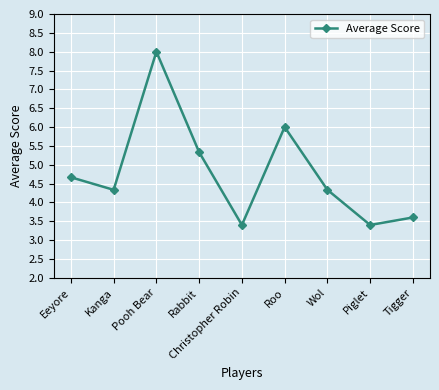

At which category does the chart reach its peak across all series?

Pooh Bear